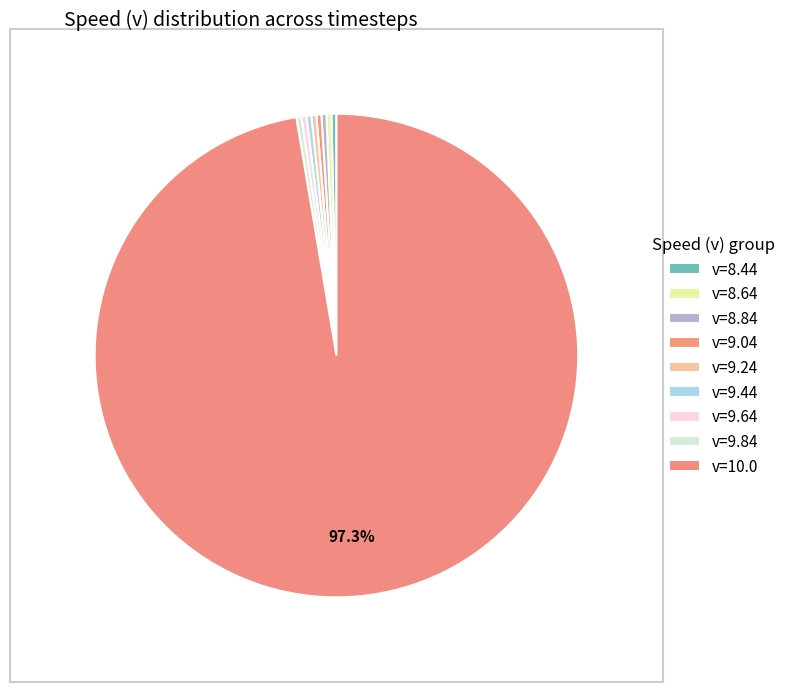

How many segments does this pie chart have?

9